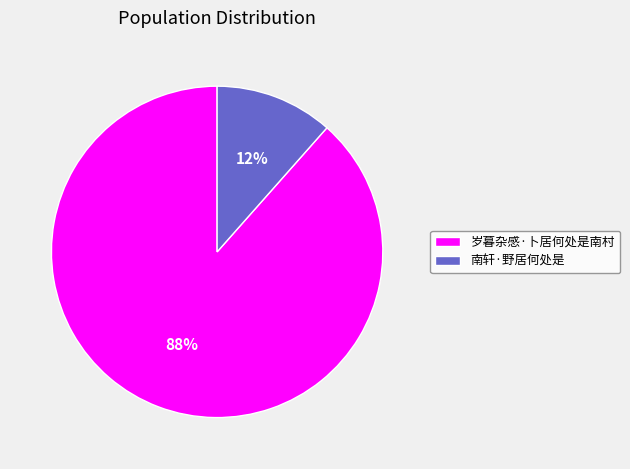

Does any single category account for the majority?

Yes